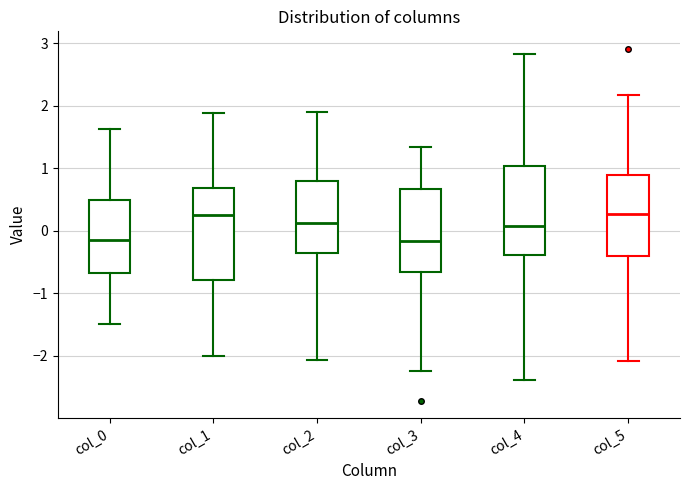

Reading left to right, transcribe this box plot: for each box, give where its median line is, the range the box spans, and where its two whiskers end, as read against the y-axis. The values are not printed on the chart, so give them approximately, as read against the axis.

col_0: median -0.1, box -0.7 to 0.5, whiskers -1.5 to 1.6
col_1: median 0.3, box -0.8 to 0.7, whiskers -2.0 to 1.9
col_2: median 0.1, box -0.4 to 0.8, whiskers -2.1 to 1.9
col_3: median -0.2, box -0.7 to 0.7, whiskers -2.2 to 1.3
col_4: median 0.1, box -0.4 to 1.0, whiskers -2.4 to 2.8
col_5: median 0.3, box -0.4 to 0.9, whiskers -2.1 to 2.2